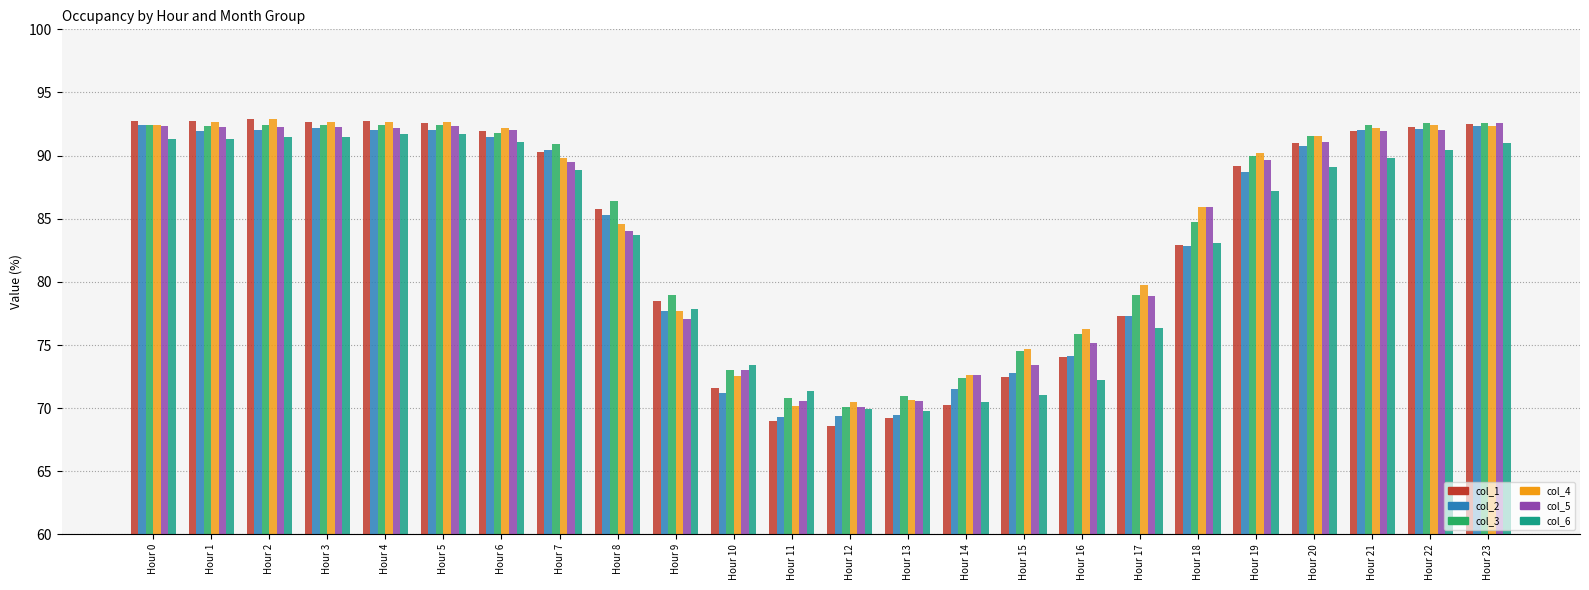

What is the sum of all col_3 values?

2033.0